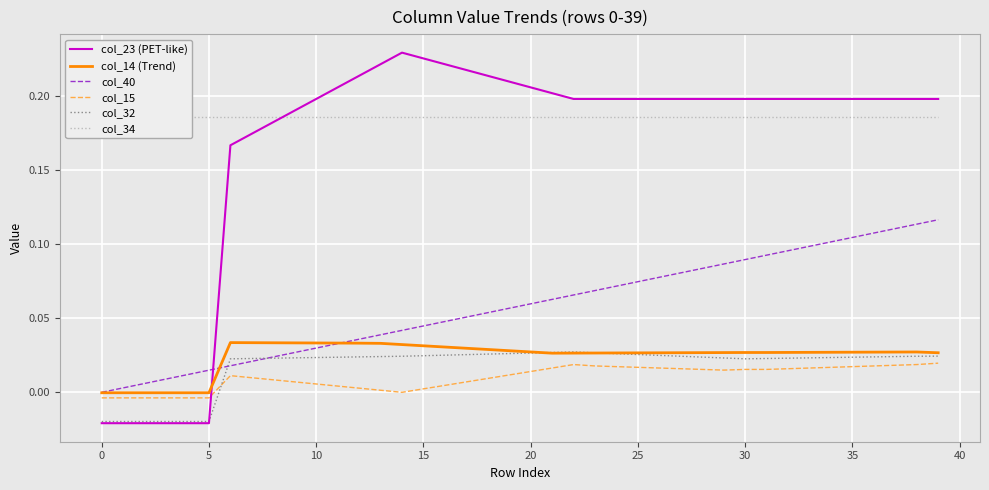

True or false: col_23 (PET-like) and col_34 cross at least once.

True